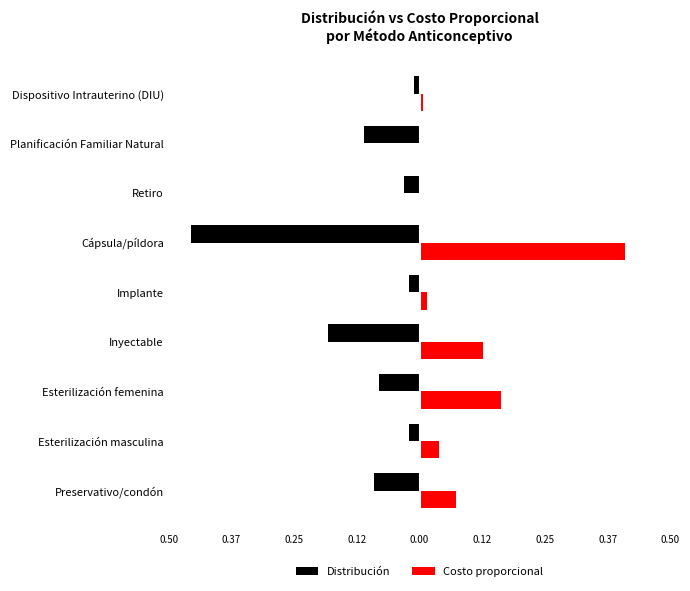

What are all the series names shown in the legend?

Distribución, Costo proporcional